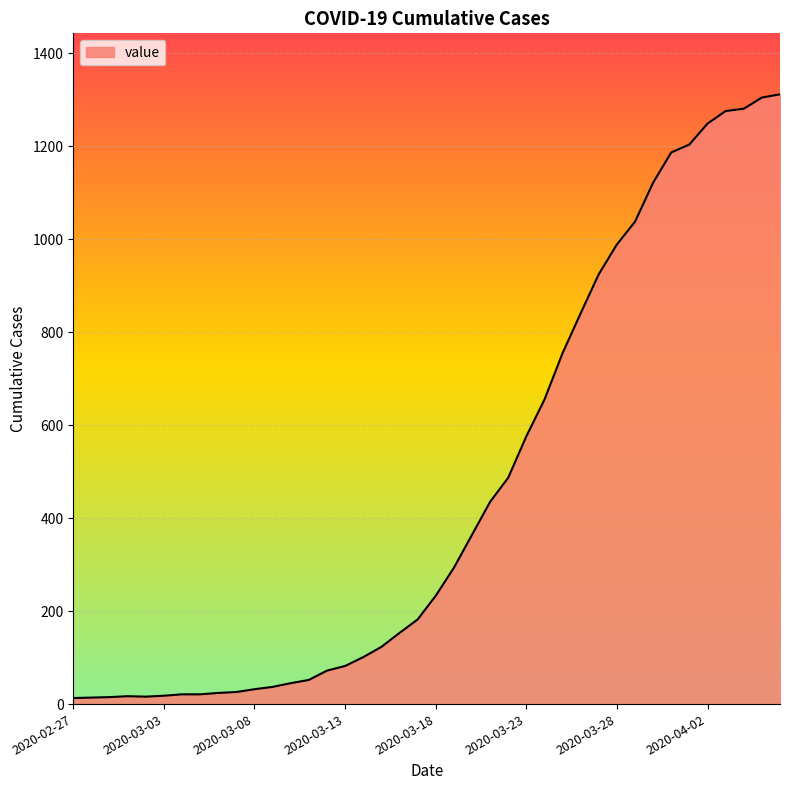

Does the chart display data point markers on the line(s)?

No